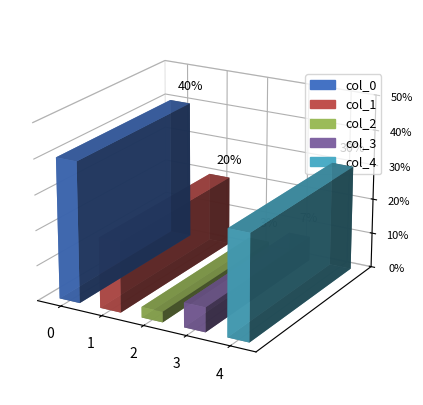

What is the value of the 1st bar from the left?

0.4